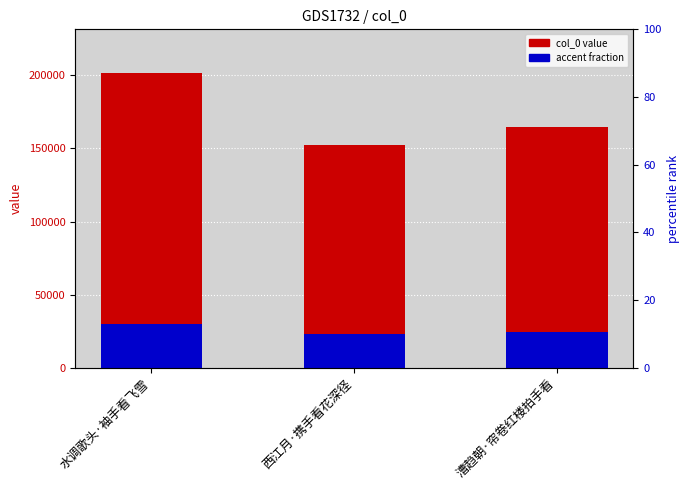

How many data points in accent (fraction) are less than 24693?

1